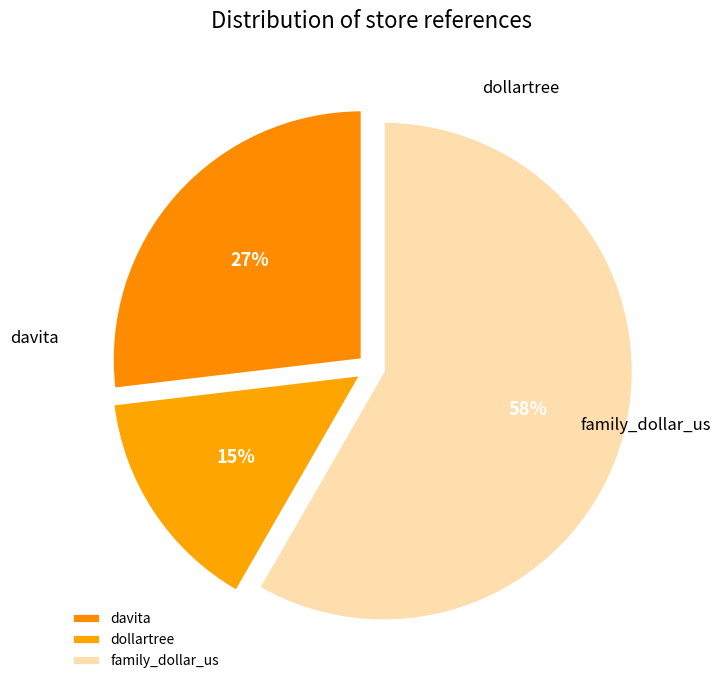

To the nearest percent, what percentage of the pie is davita?

27%